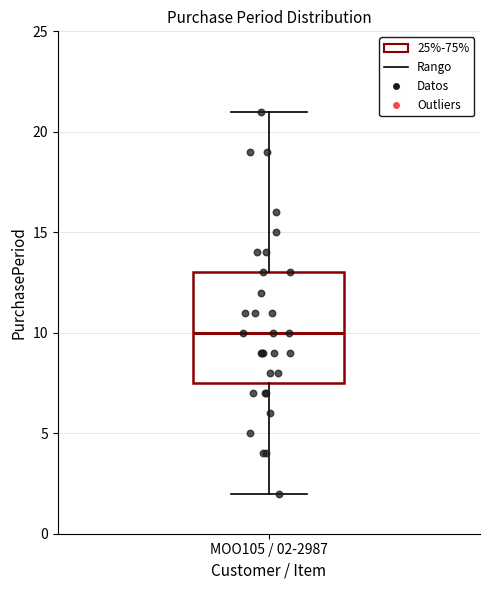

Read this box plot against the y-axis: the position of the median line, the range covered by the box, and the ends of both whiskers. The values are not printed on the chart, so give them approximately, as read against the axis.

median 10.0, box 7.5 to 13.0, whiskers 2.0 to 21.0